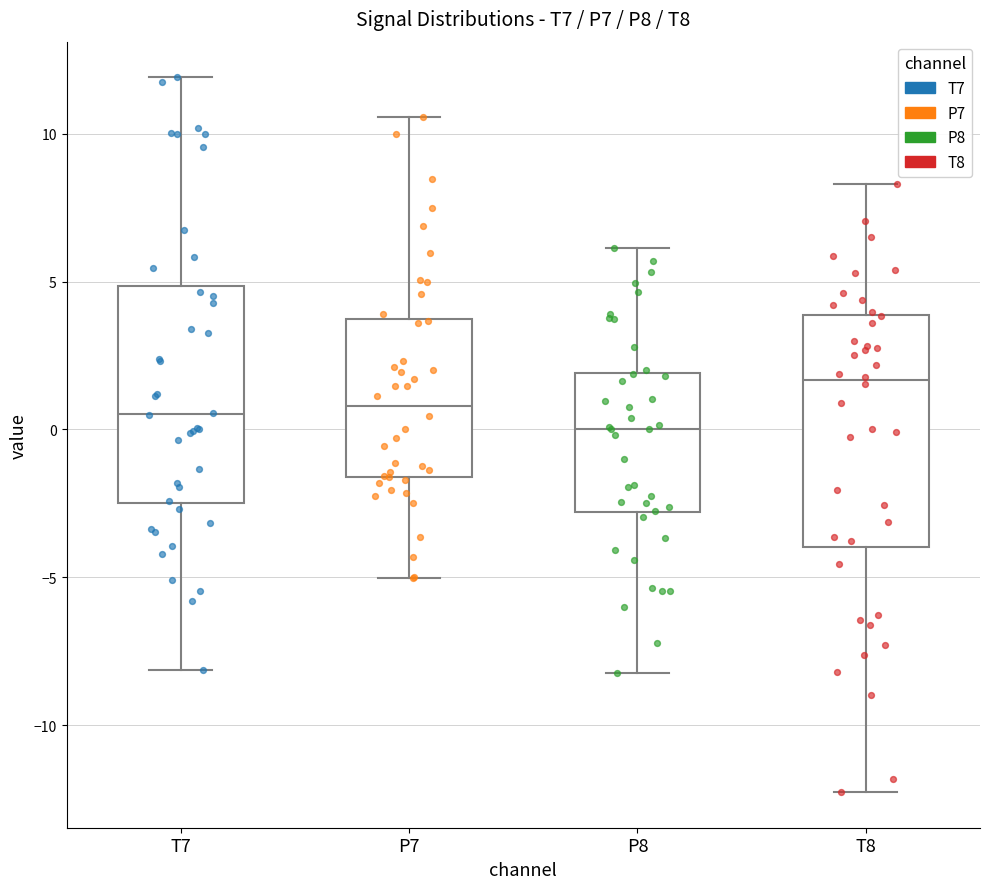

Reading left to right, read every box against the y-axis: the position of its median line, the range the box covers, and the ends of its whiskers. The values are not printed on the chart, so give them approximately, as read against the axis.

T7: median 0.5, box -2.5 to 5.0, whiskers -8.0 to 12.0
P7: median 1.0, box -1.5 to 3.5, whiskers -5.0 to 10.5
P8: median 0.0, box -3.0 to 2.0, whiskers -8.0 to 6.0
T8: median 1.5, box -4.0 to 4.0, whiskers -12.5 to 8.5